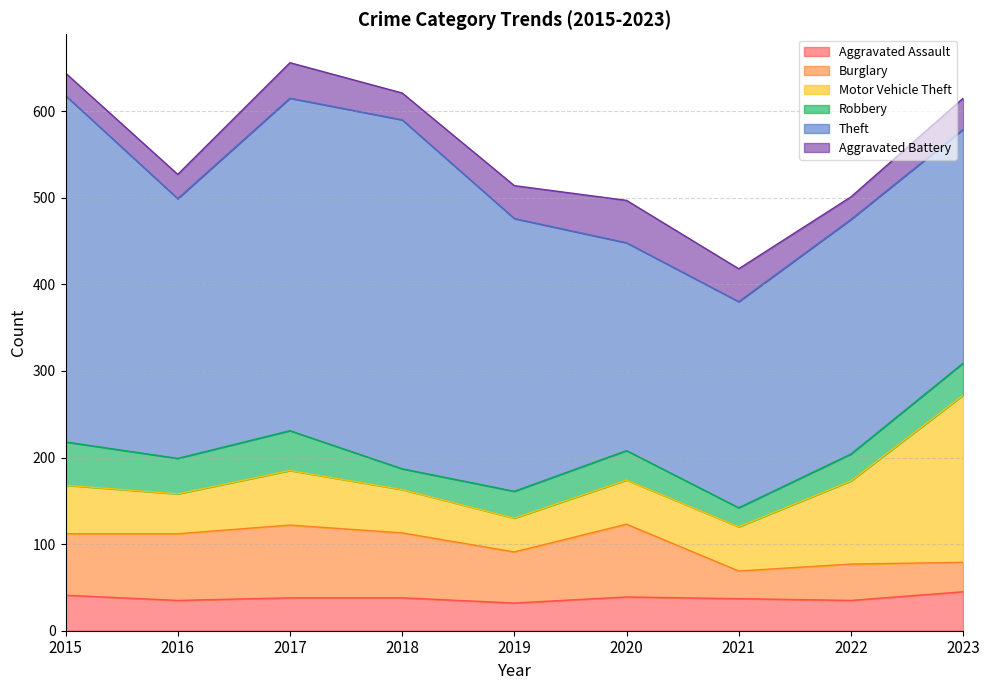

How many data points in Aggravated Battery are above 36?

4